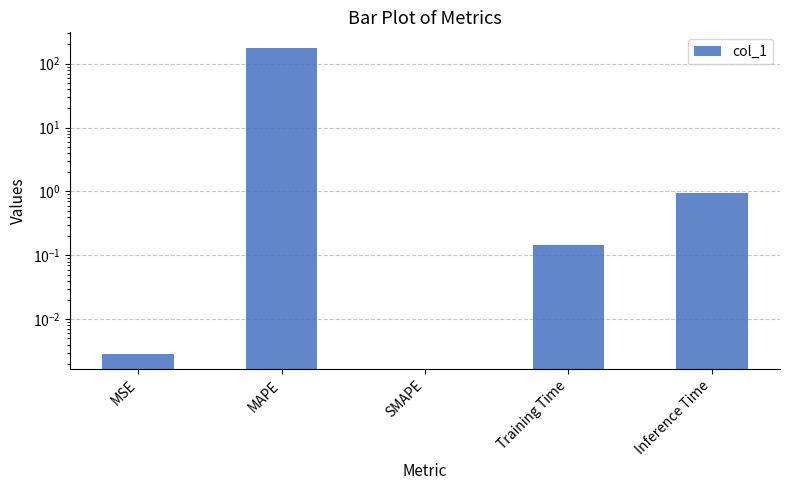

Rank the categories by value from highest to lowest.

MAPE, Inference Time, Training Time, MSE, SMAPE